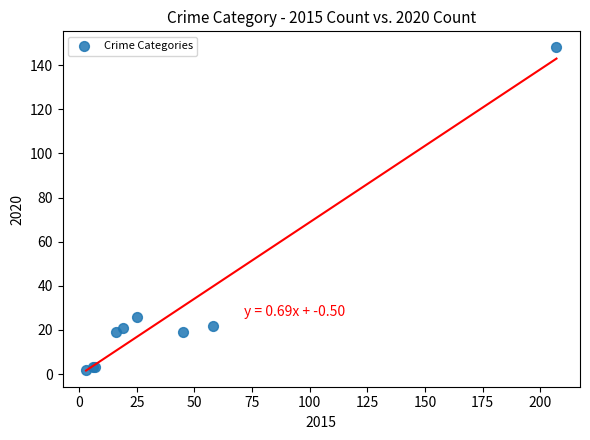

What Y value in the scatter plot is closest to 75?

26